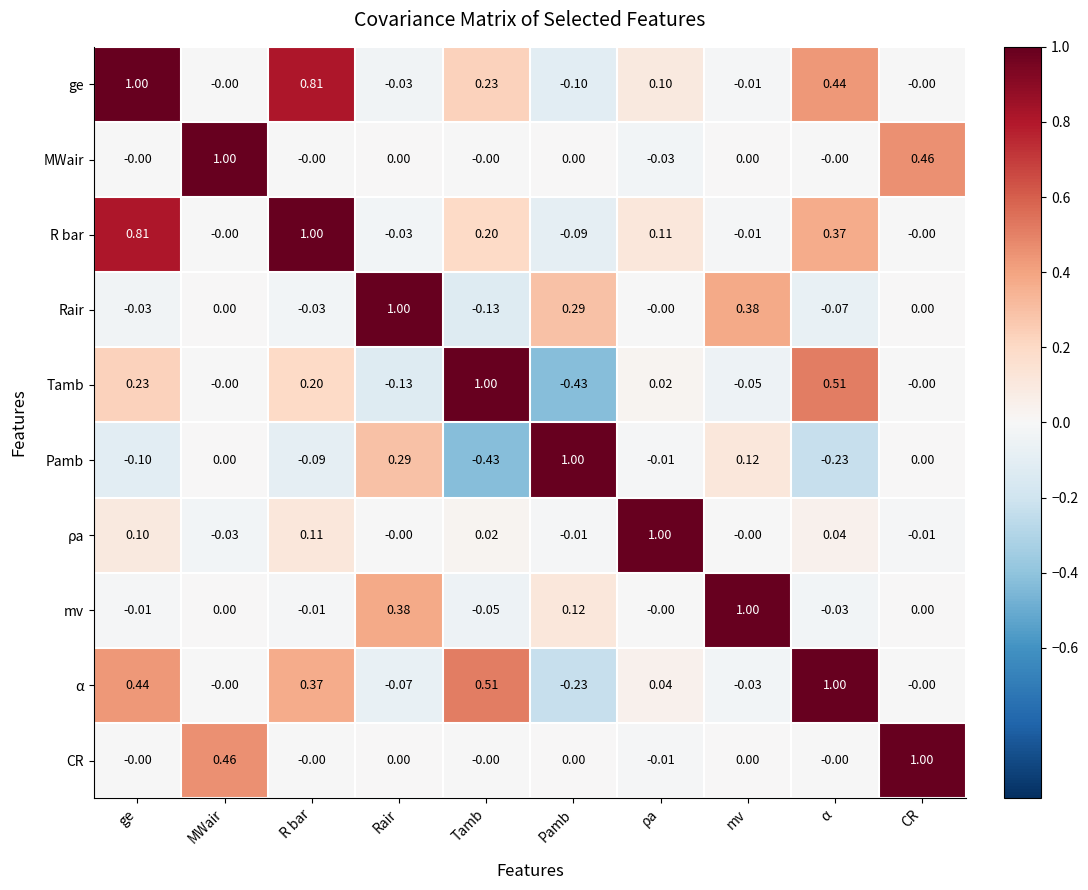

Where does the R bar series first go above 0?

ge